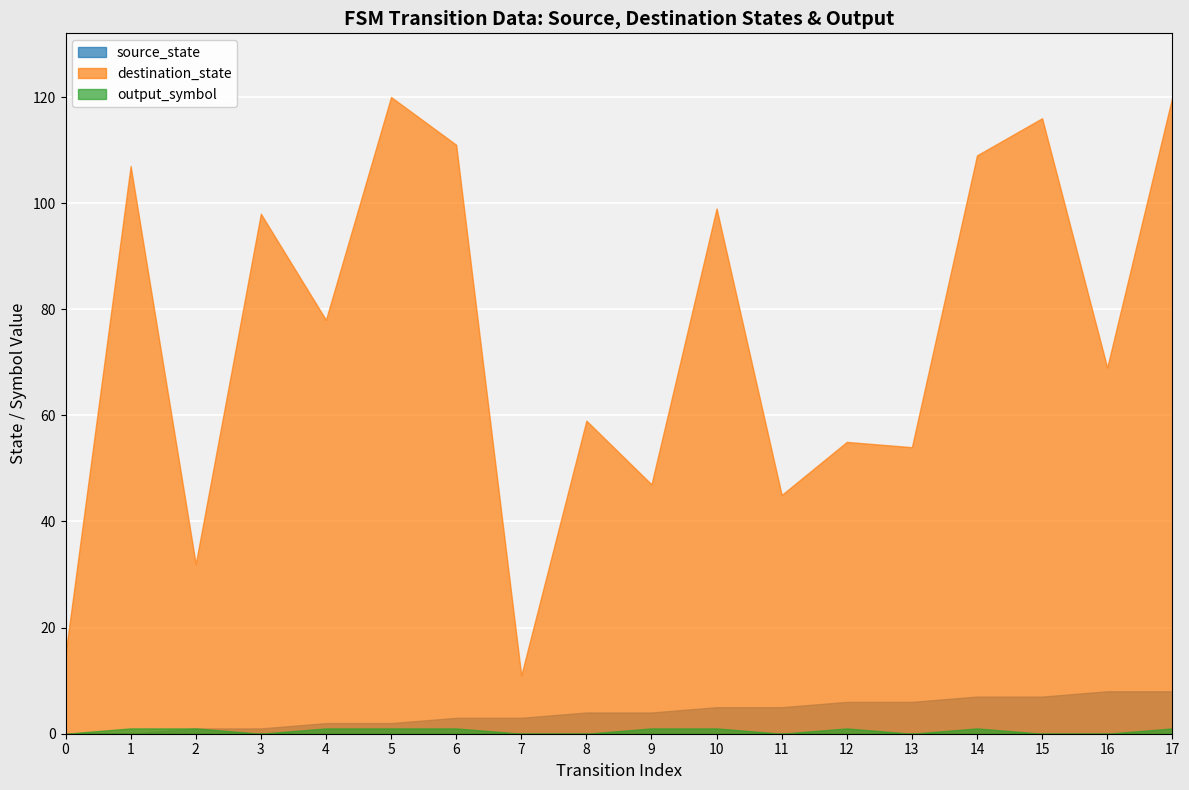

Between 5 and 10, which series saw the biggest shift?

destination_state